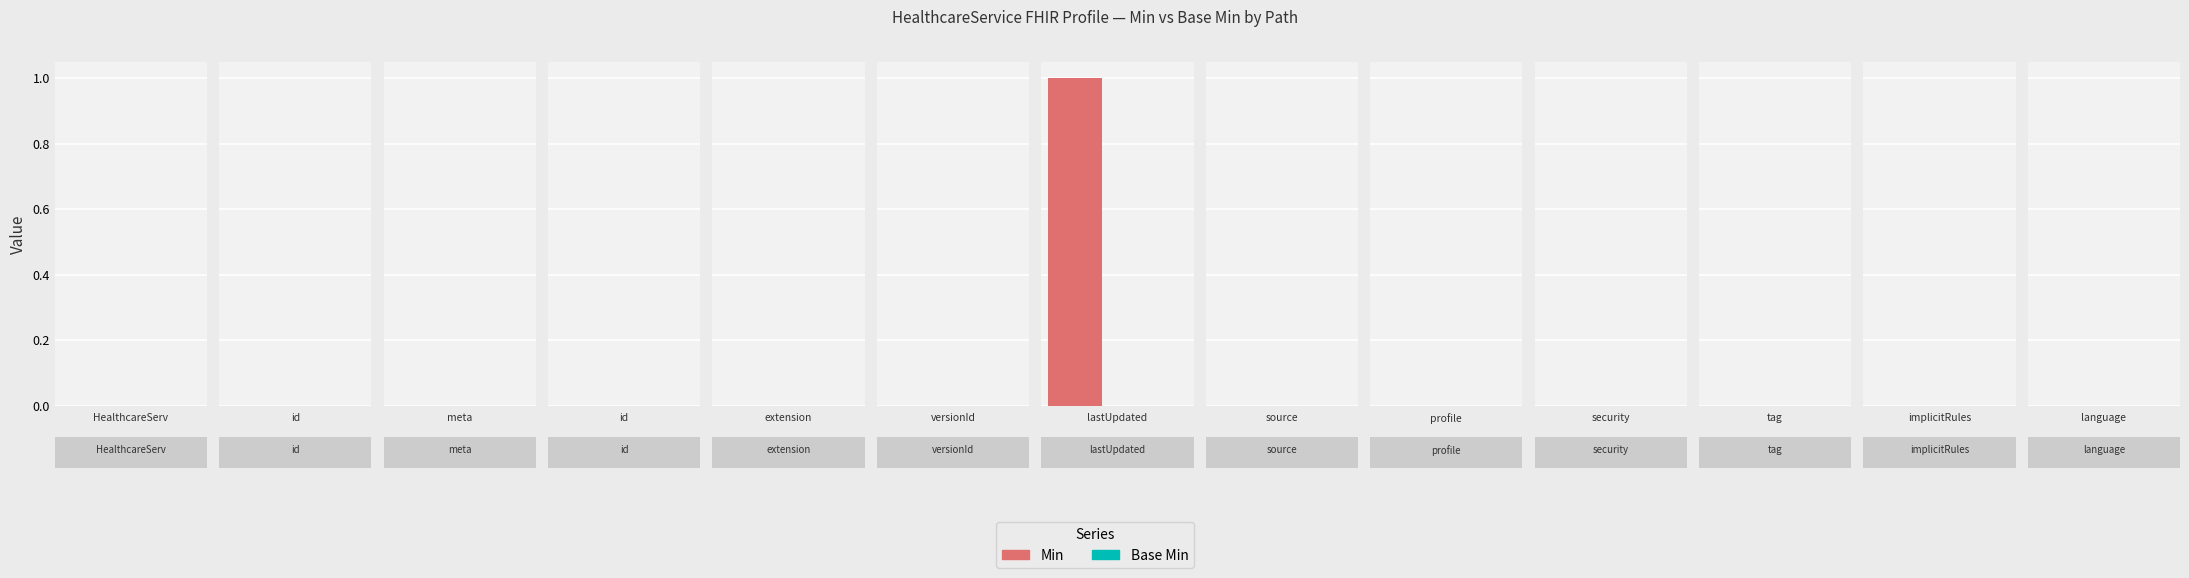

Rank the series at HealthcareService.meta.tag from highest to lowest value.

Min, Base Min